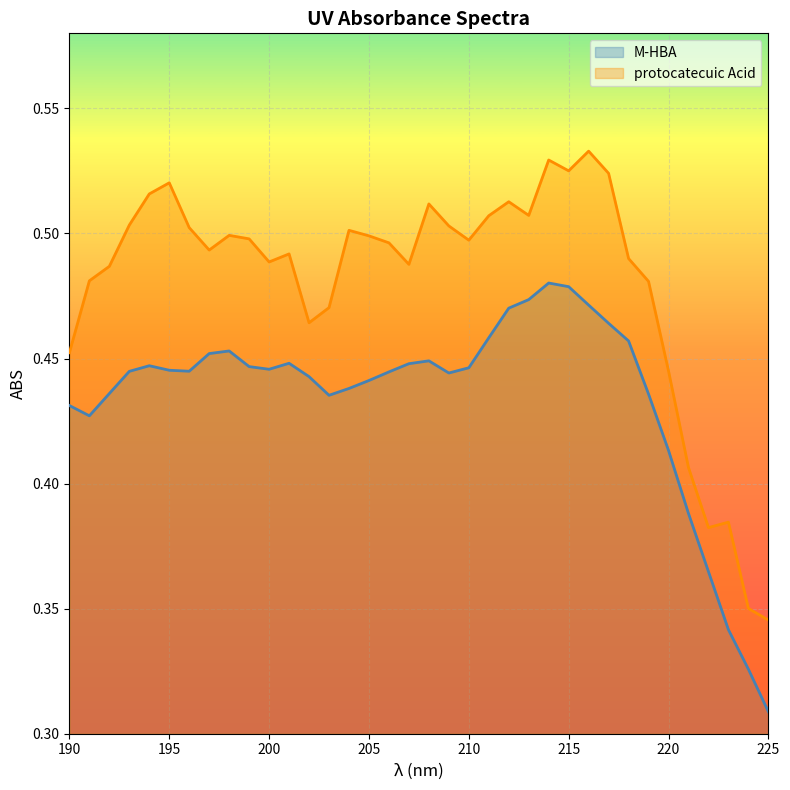

Does the chart display data point markers on the line(s)?

No